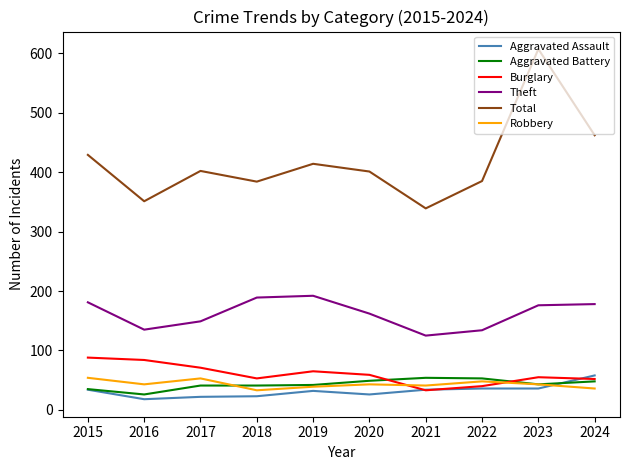

Rank the series at 2018 from highest to lowest value.

Total, Theft, Burglary, Aggravated Battery, Robbery, Aggravated Assault